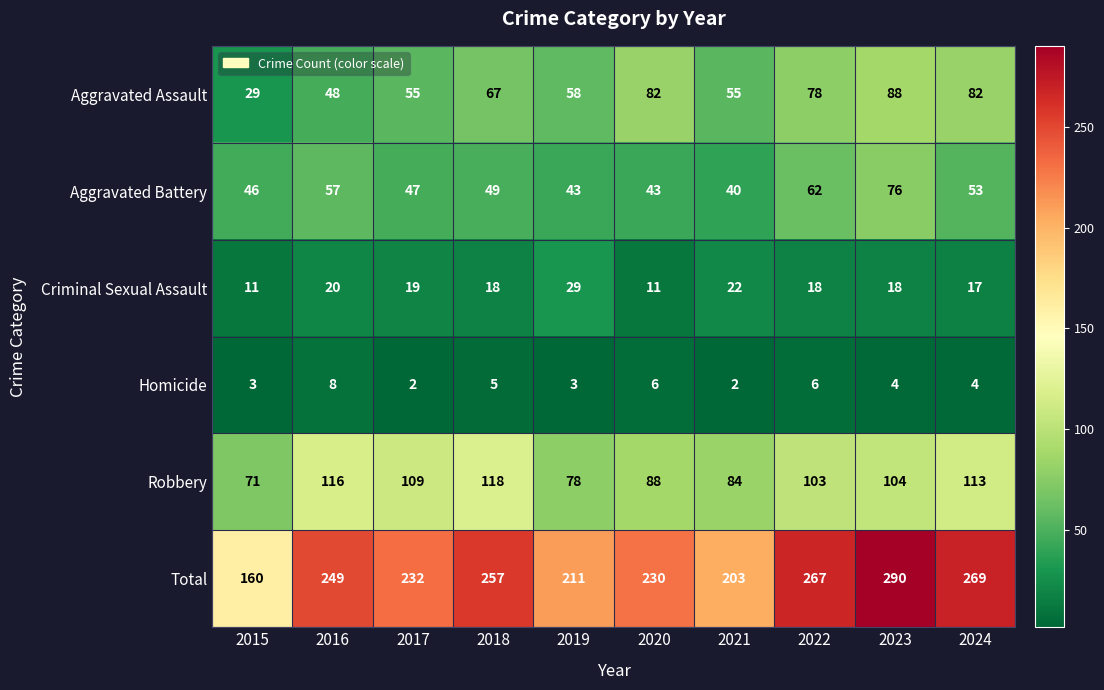

What is the approximate value of Total at 2019?

211